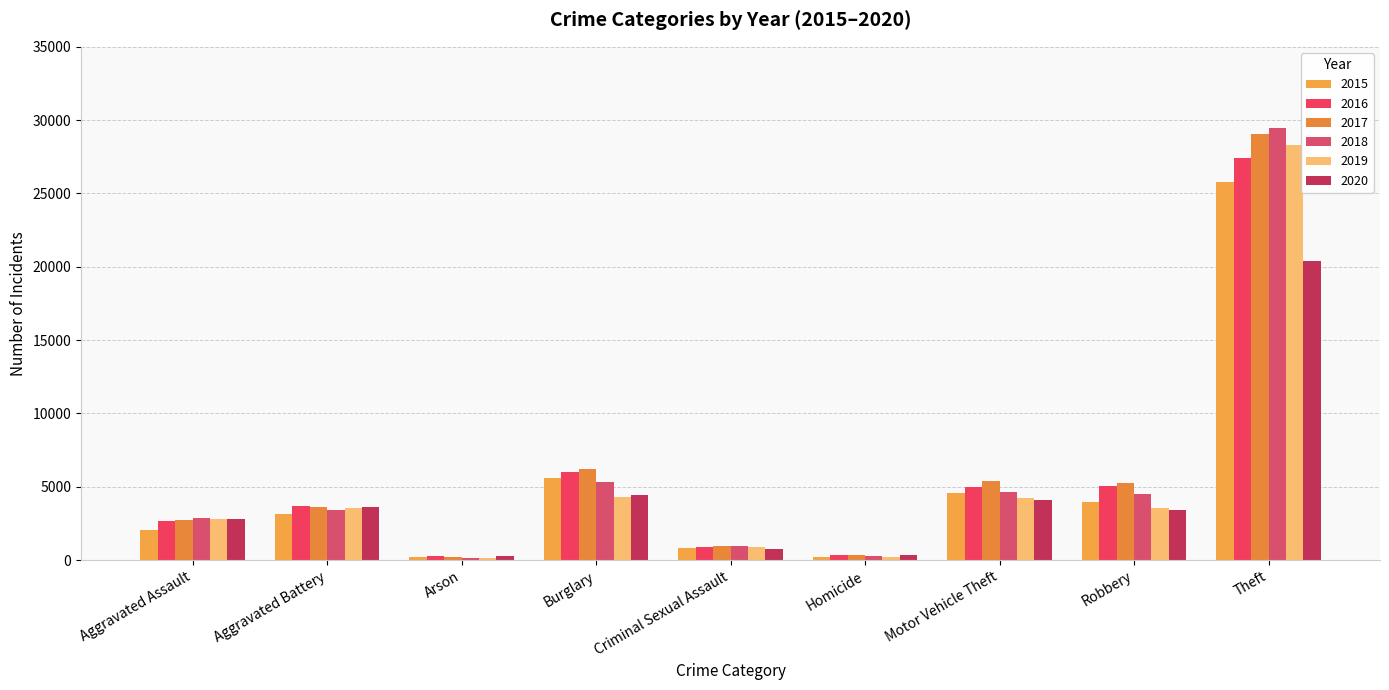

Reading left to right, list all the values displayed in this chart.

2015: Aggravated Assault=2051	Aggravated Battery=3163	Arson=194	Burglary=5572	Criminal Sexual Assault=854	Homicide=211	Motor Vehicle Theft=4590	Robbery=3936	Theft=25765
2016: Aggravated Assault=2639	Aggravated Battery=3689	Arson=251	Burglary=6039	Criminal Sexual Assault=919	Homicide=326	Motor Vehicle Theft=4968	Robbery=5056	Theft=27414
2017: Aggravated Assault=2767	Aggravated Battery=3654	Arson=233	Burglary=6186	Criminal Sexual Assault=970	Homicide=323	Motor Vehicle Theft=5387	Robbery=5247	Theft=29037
2018: Aggravated Assault=2844	Aggravated Battery=3436	Arson=165	Burglary=5303	Criminal Sexual Assault=955	Homicide=262	Motor Vehicle Theft=4661	Robbery=4484	Theft=29447
2019: Aggravated Assault=2816	Aggravated Battery=3547	Arson=160	Burglary=4339	Criminal Sexual Assault=924	Homicide=240	Motor Vehicle Theft=4270	Robbery=3533	Theft=28330
2020: Aggravated Assault=2808	Aggravated Battery=3644	Arson=259	Burglary=4452	Criminal Sexual Assault=735	Homicide=323	Motor Vehicle Theft=4108	Robbery=3398	Theft=20411